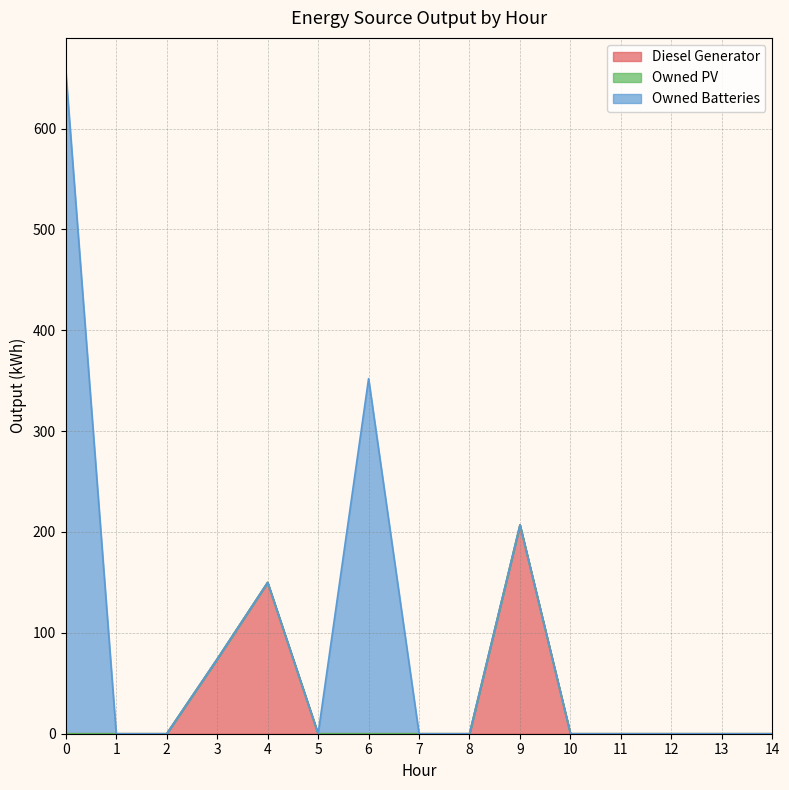

How many lines are shown in the chart?

3